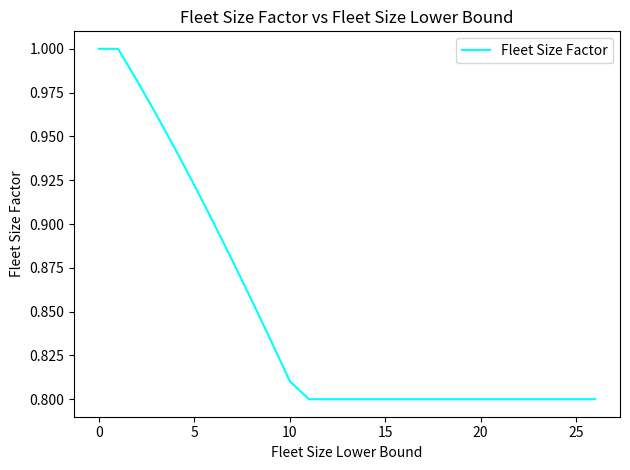

Which label corresponds to the smallest value in the chart?

11